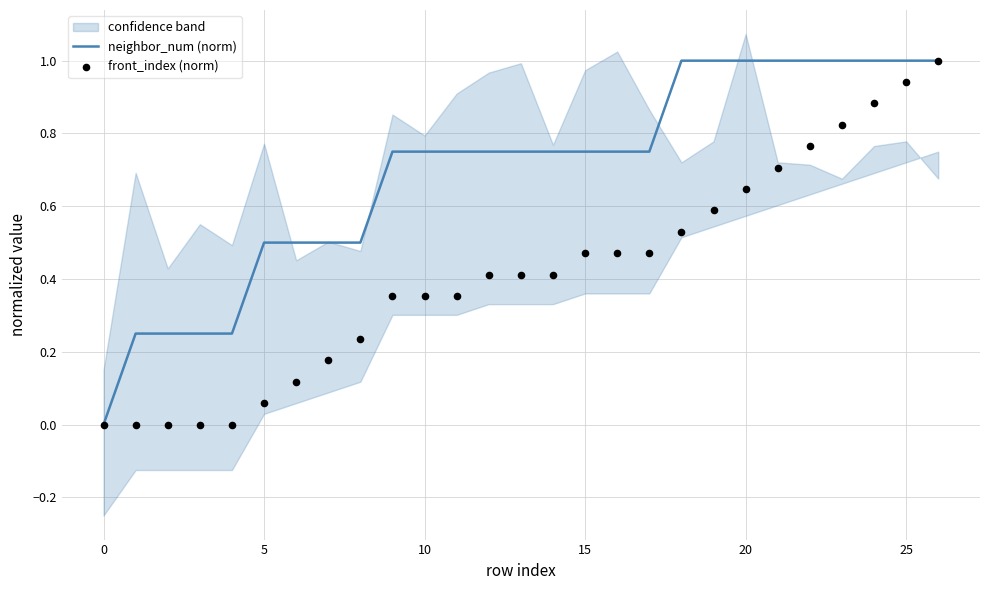

What is the total value across all series at 8?

0.7